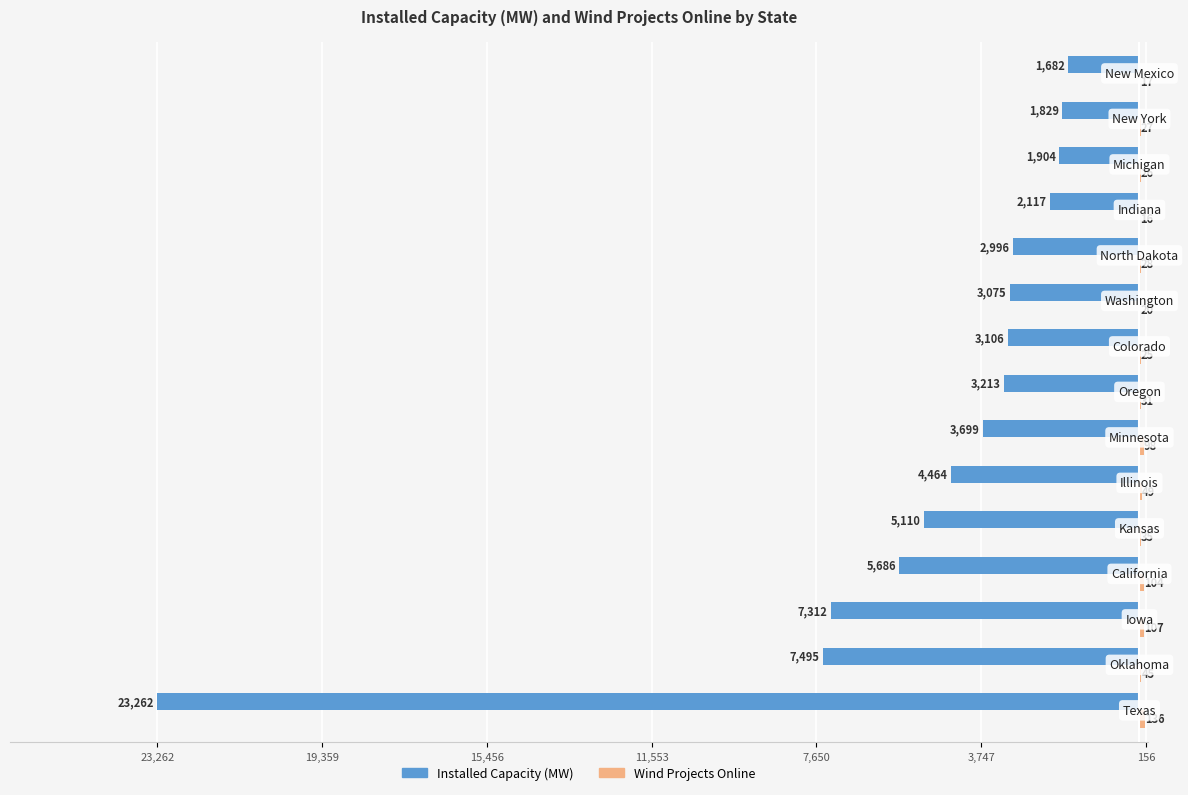

How many bars are there in each group?

2